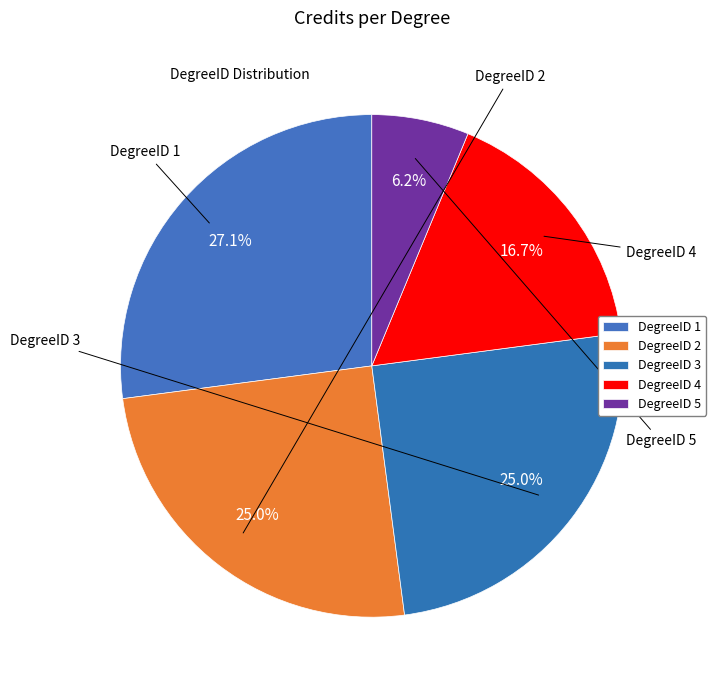

How many segments does this pie chart have?

5